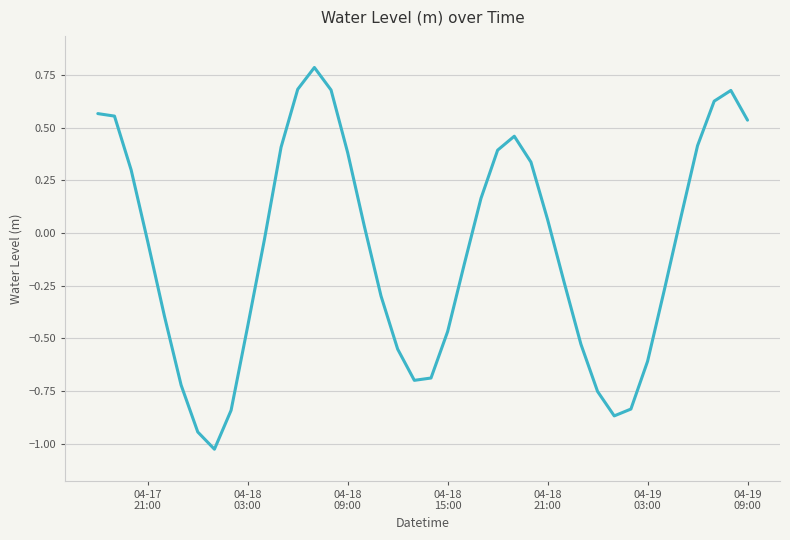

What is the difference between the maximum and minimum values?

1.8